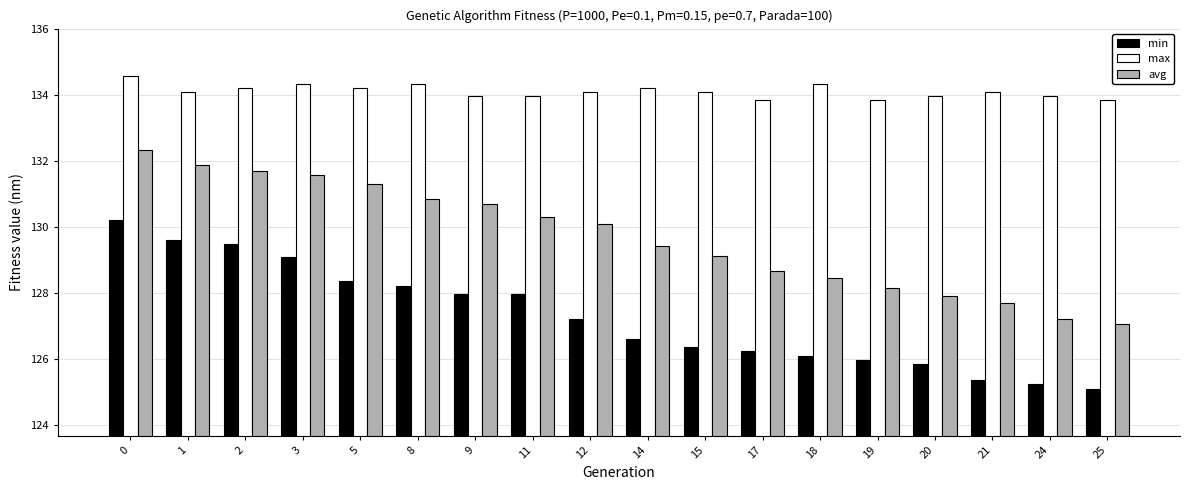

True or false: avg has a value of 127.2 at 24.

True